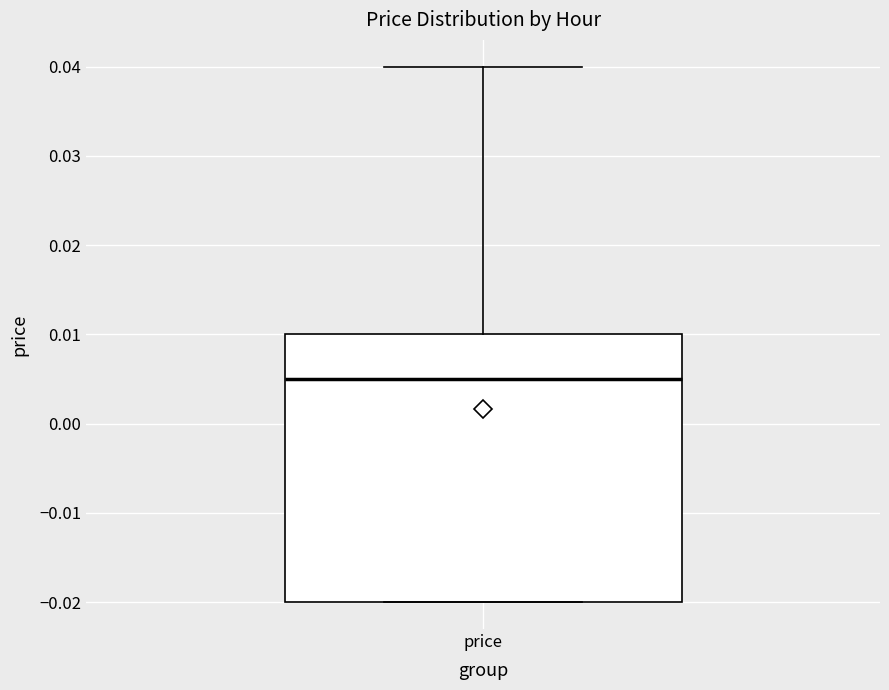

Where is the lower edge of the box for price on the y-axis? The values are not printed on the chart, so give them approximately, as read against the axis.

-0.020